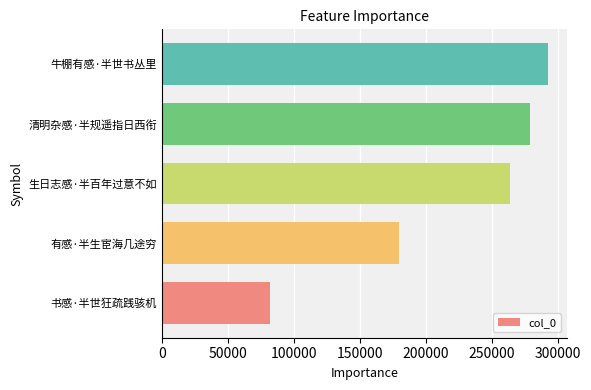

What value does the data have at 牛棚有感·半世书丛里?

292005